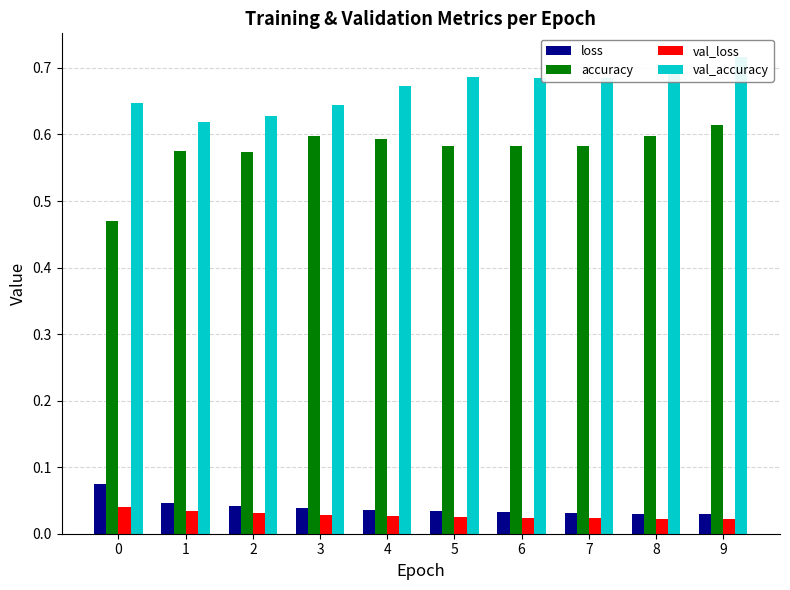

What is the lowest value of the val_accuracy series?

0.6